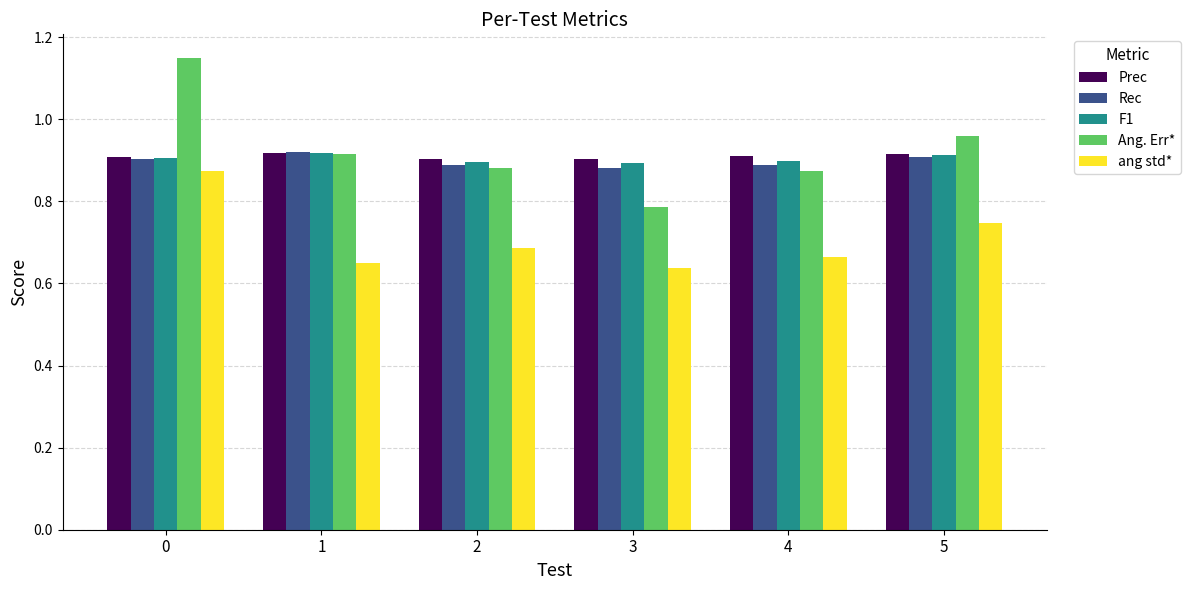

The value of F1 at 3 is 1.5. True or false?

False